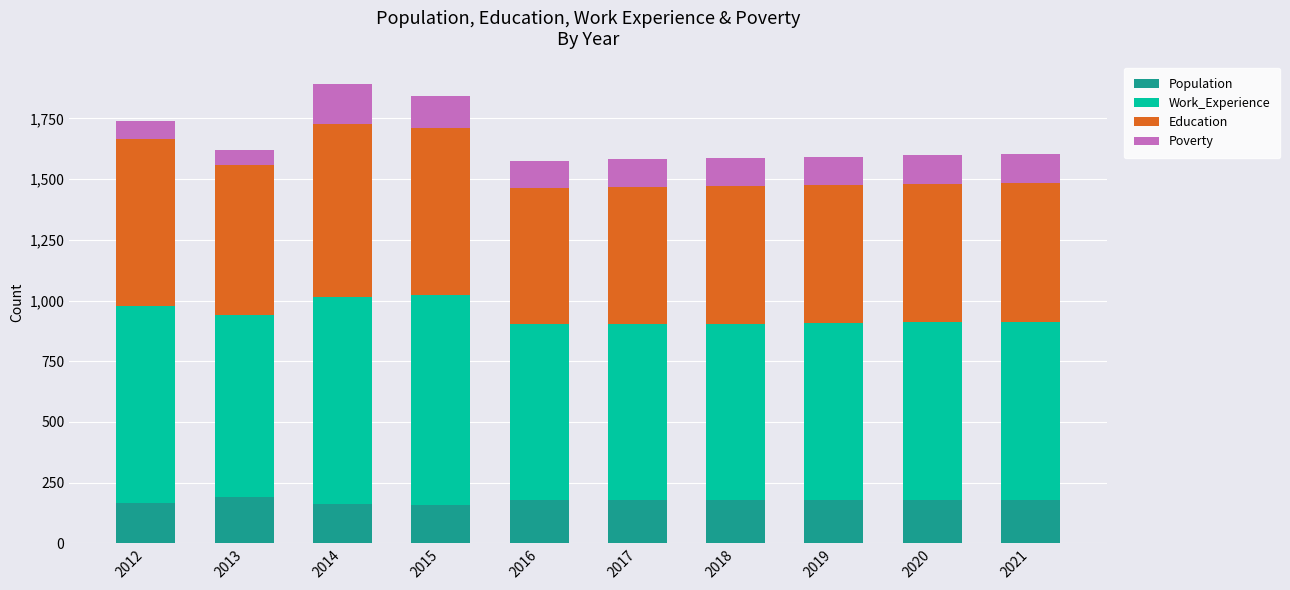

The Population series shows 45 at 2020. True or false?

False